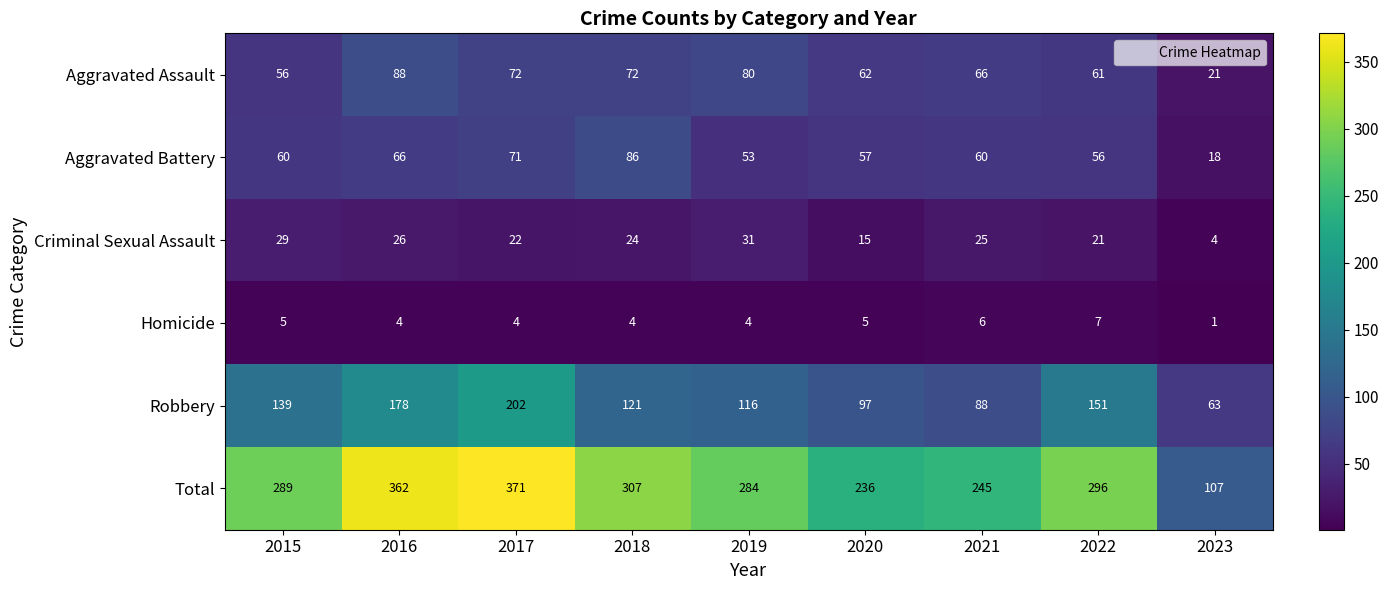

Which series has the largest total across all categories?

Total